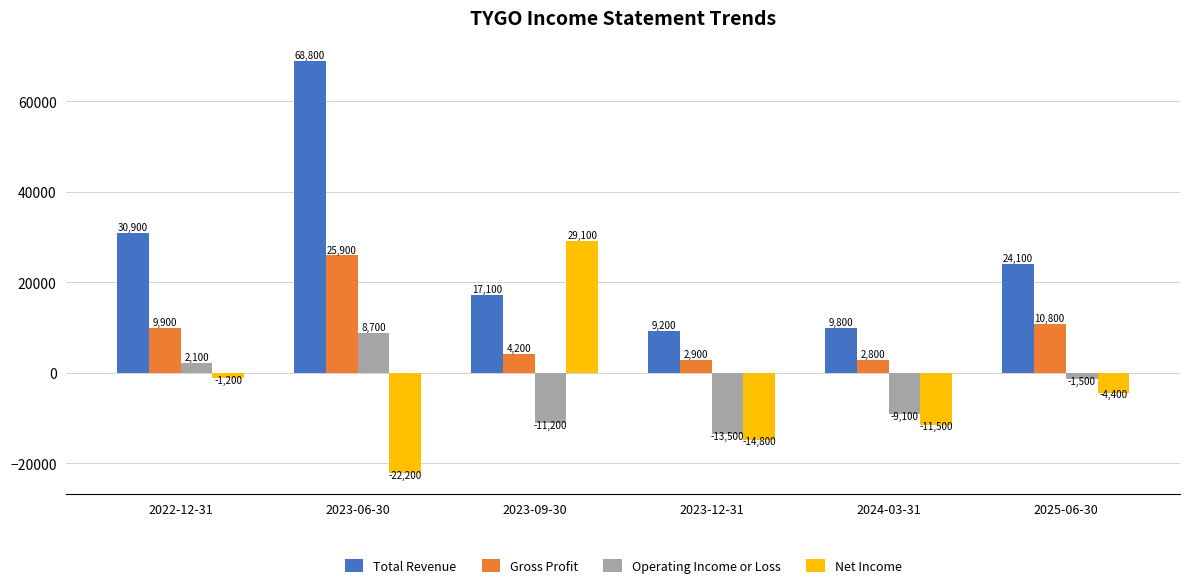

What is the difference between the second highest and second lowest values in the Total Revenue series?

21100